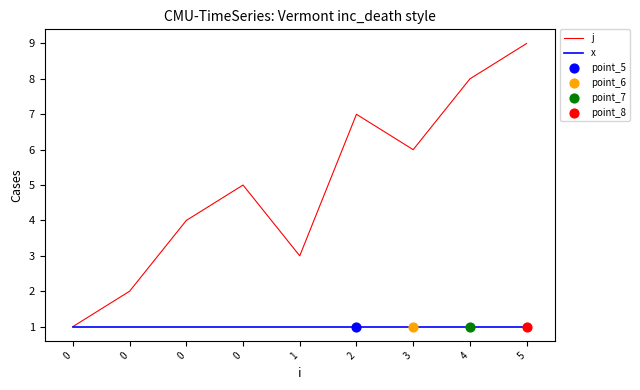

At which category is the sum across all series the highest?

5